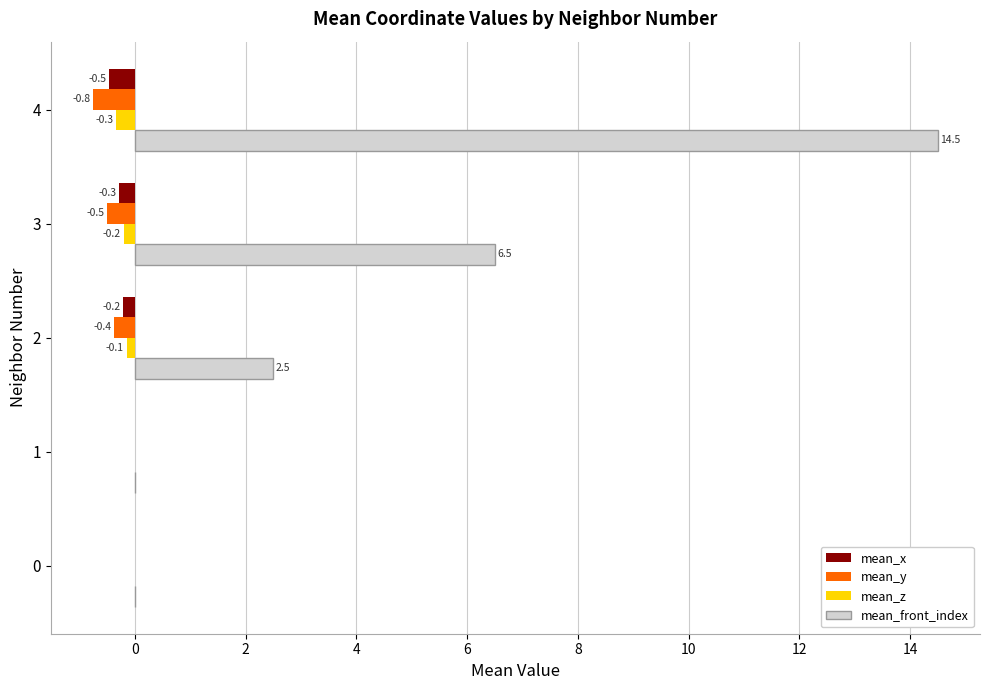

Which series has the largest total across all categories?

mean_front_index